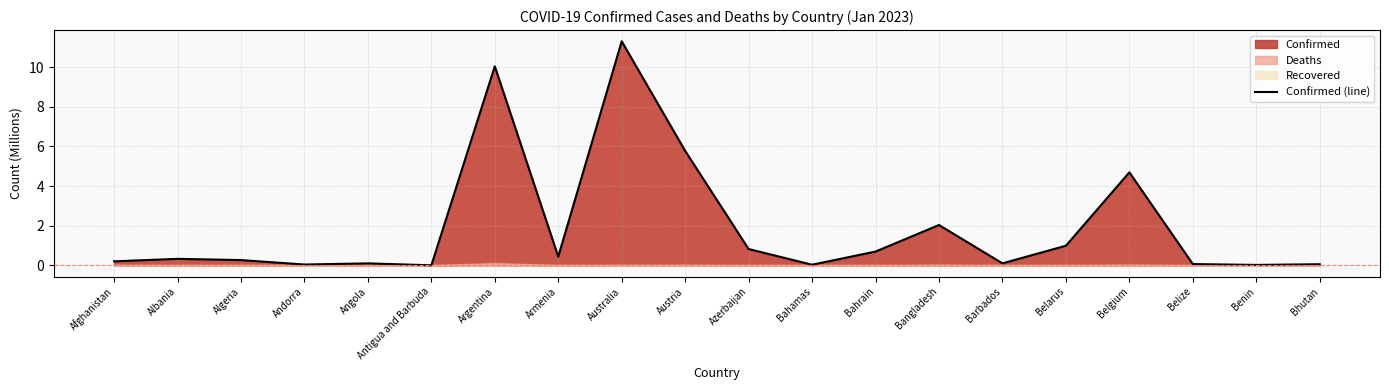

Reading left to right, extract all data points from this chart.

Afghanistan=0.2	Albania=0.3	Algeria=0.3	Andorra=0.0	Angola=0.1	Antigua and Barbuda=0.0	Argentina=10.0	Armenia=0.4	Australia=11.3	Austria=5.8	Azerbaijan=0.8	Bahamas=0.0	Bahrain=0.7	Bangladesh=2.0	Barbados=0.1	Belarus=1.0	Belgium=4.7	Belize=0.1	Benin=0.0	Bhutan=0.1